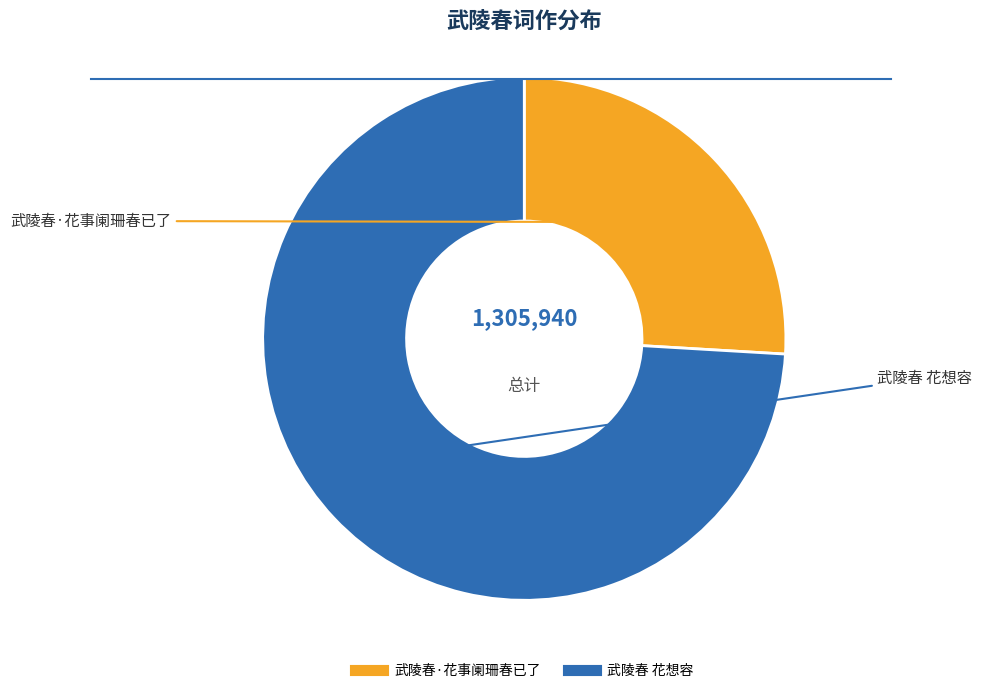

Does any single category account for the majority?

Yes